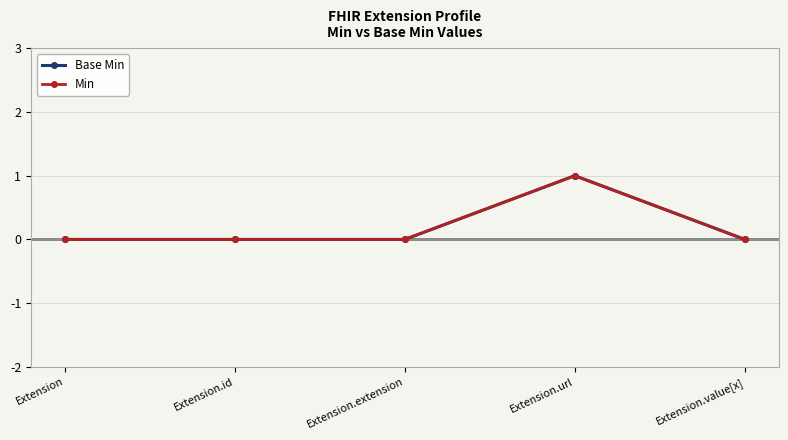

Does the chart have visible grid lines?

Yes